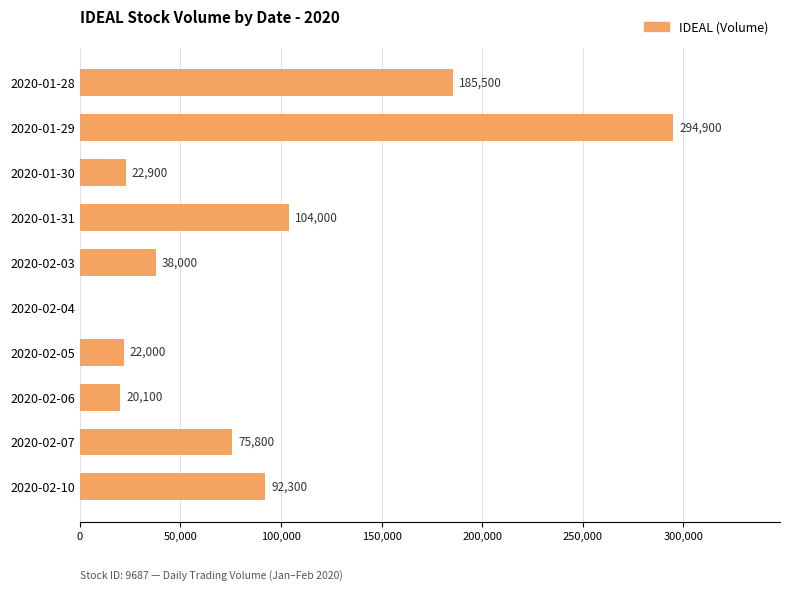

What value does the data have at 2020-02-10, to the nearest 100?

92300